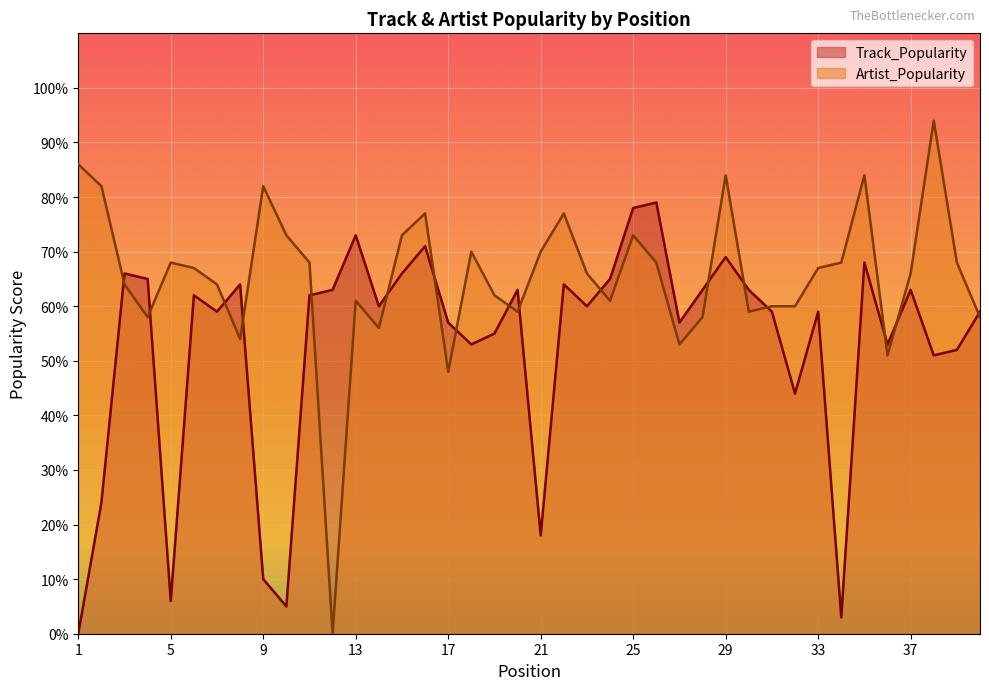

How many data points does each series have?

40